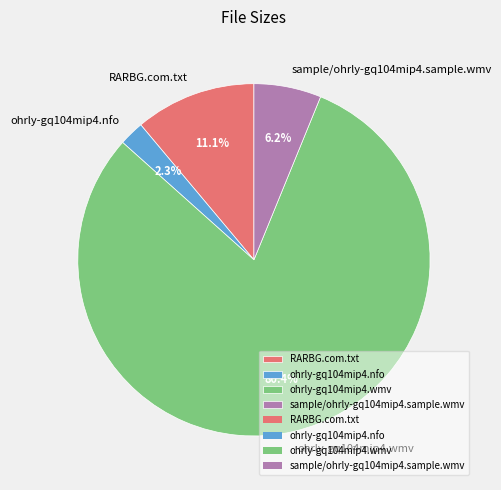

True or false: sample/ohrly-gq104mip4.sample.wmv accounts for 6% of the total.

True